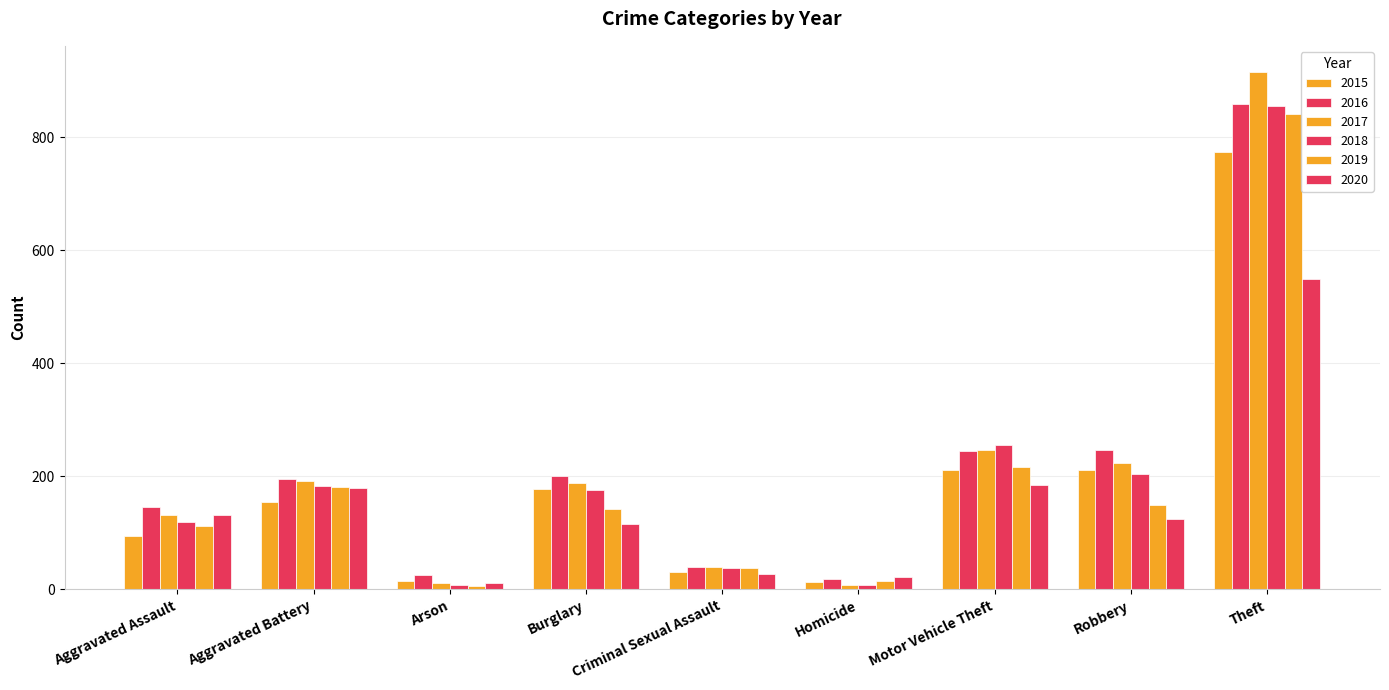

How many groups of bars are there?

9